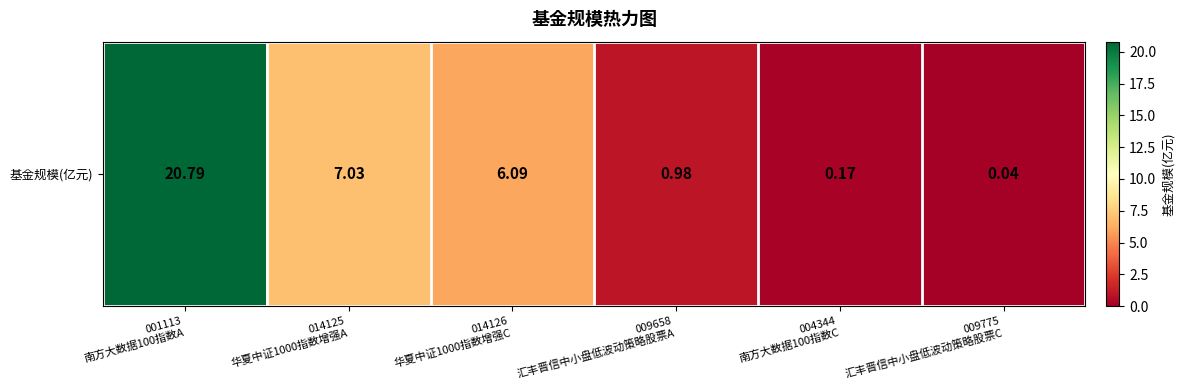

At which category does the chart reach its peak across all series?

001113
南方大数据100指数A